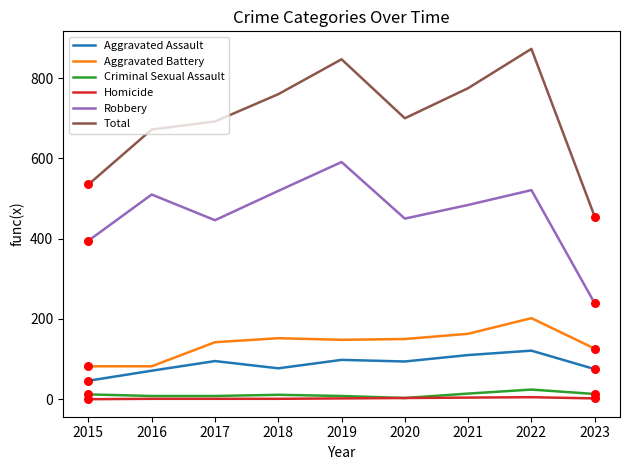

Between 2021 and 2023, which series saw the biggest shift?

Total